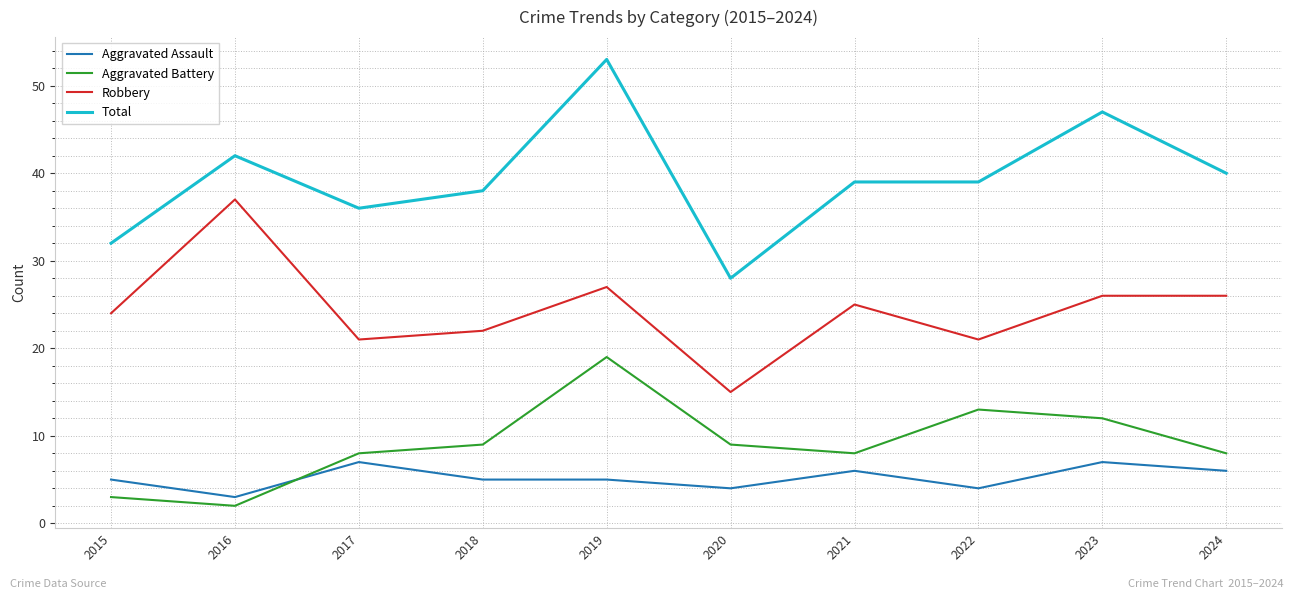

Which series changed the most between 2020 and 2021?

Total